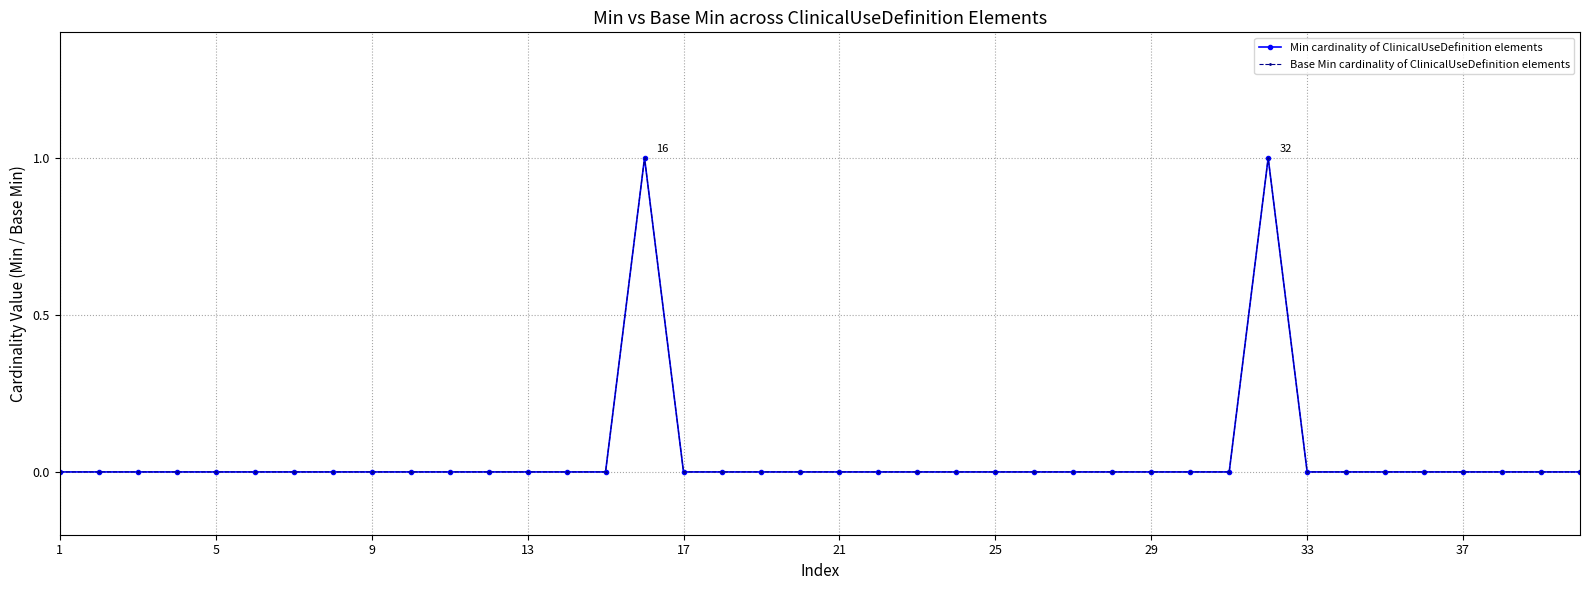

Which series has the widest spread of values?

Min cardinality of ClinicalUseDefinition elements